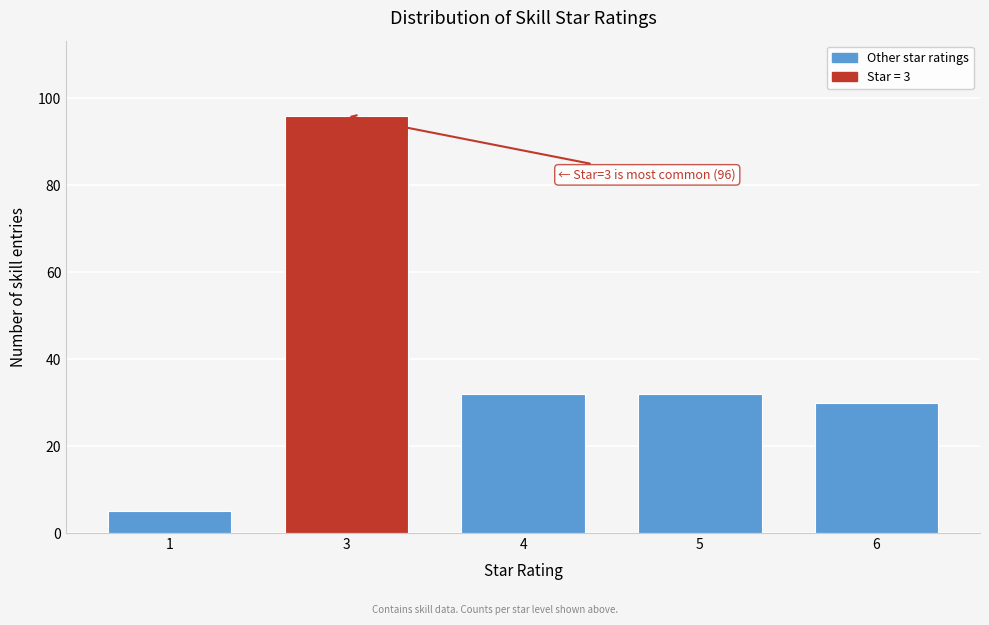

Reading left to right, extract all data points from this chart.

5	96	32	32	30